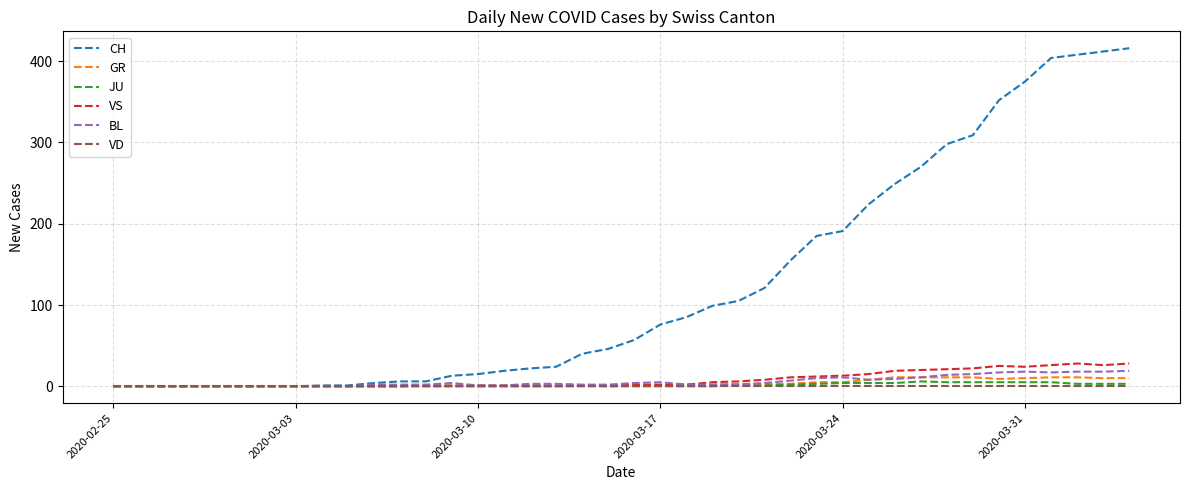

Which series has the largest total across all categories?

CH